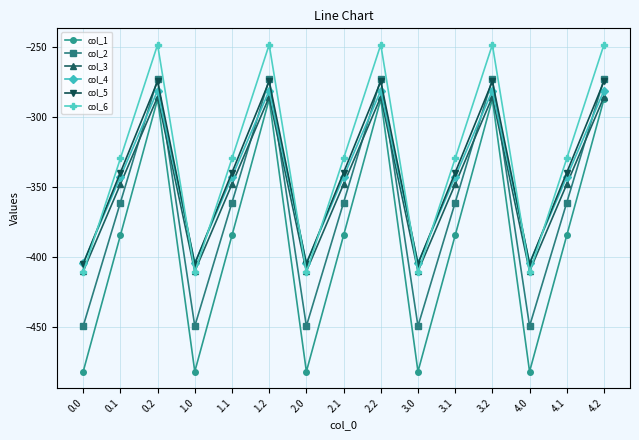

What is the label of the 12th point from the left?

3.2